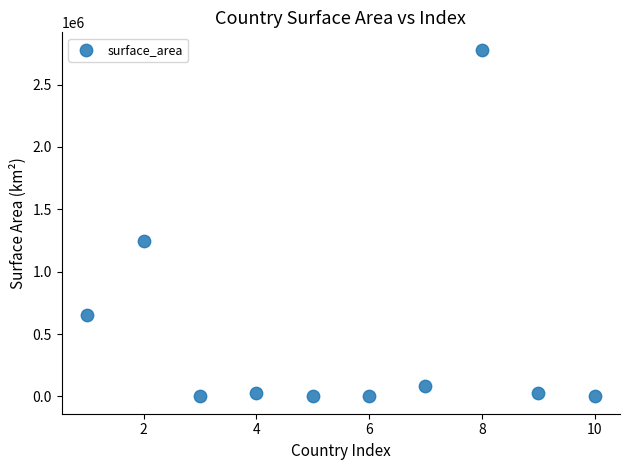

What Y value in the scatter plot is closest to 1390248?

1246700